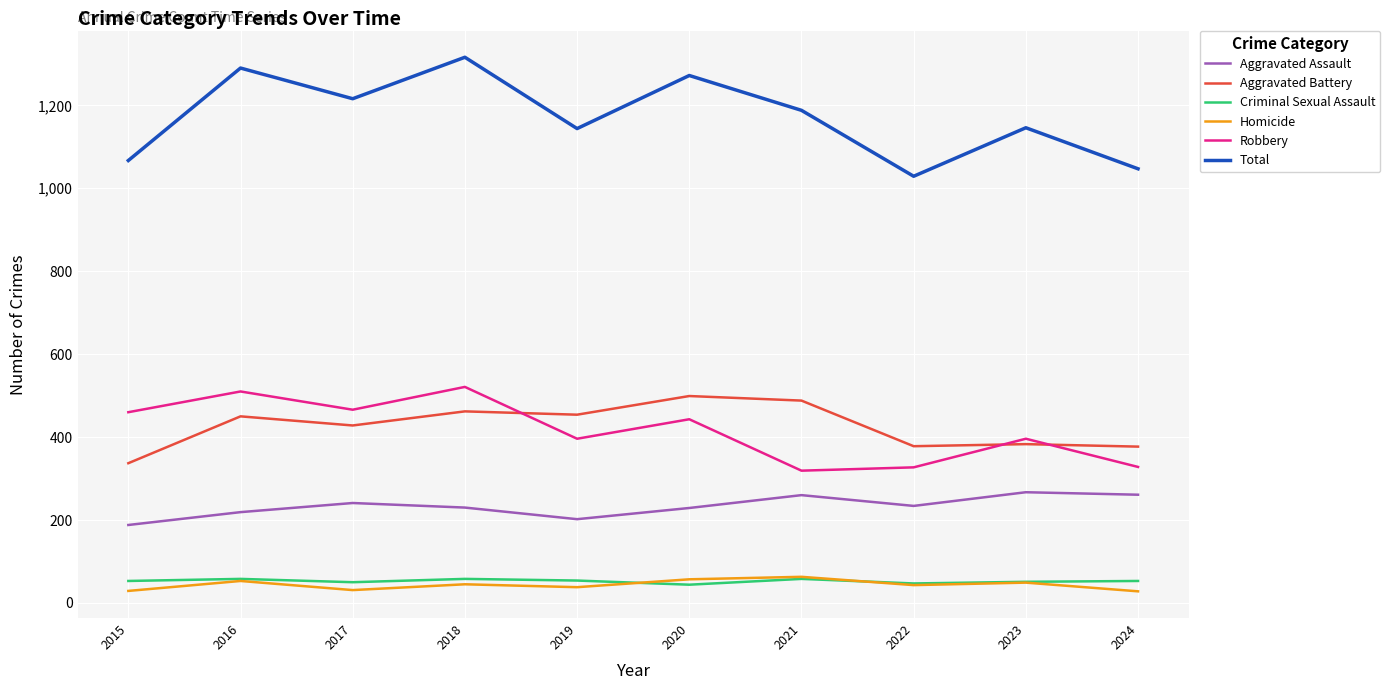

What is the lowest value of the Criminal Sexual Assault series?

44